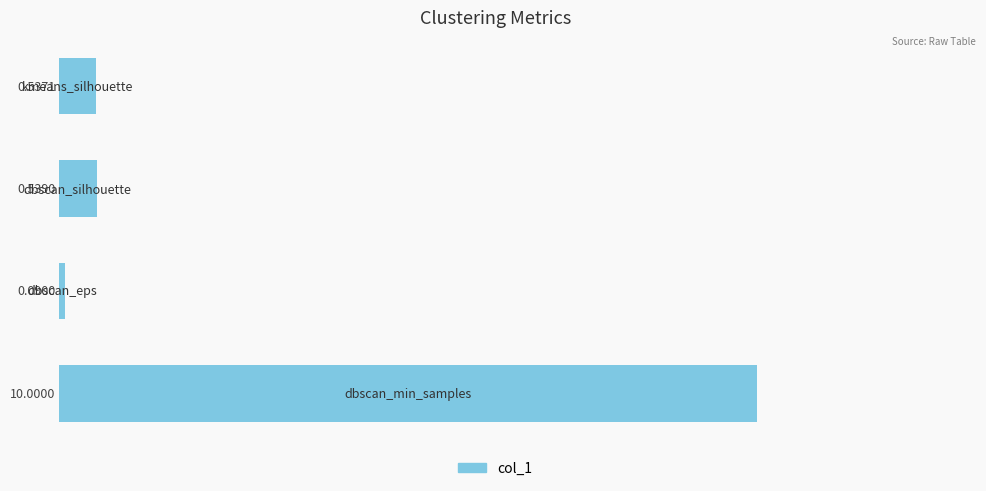

What is the difference between the maximum and minimum values?

9.9